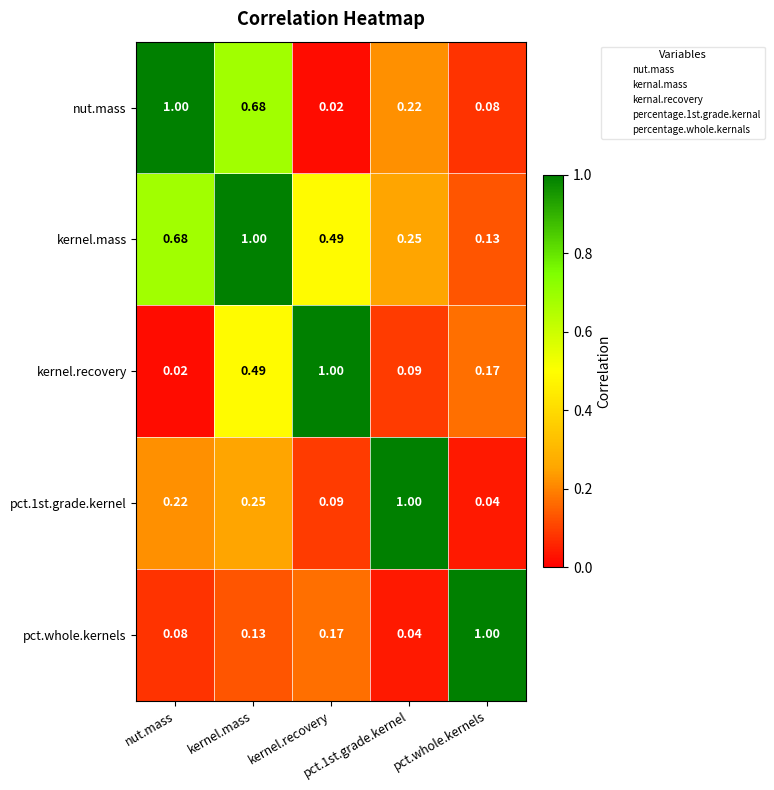

How many distinct data groups are displayed?

5